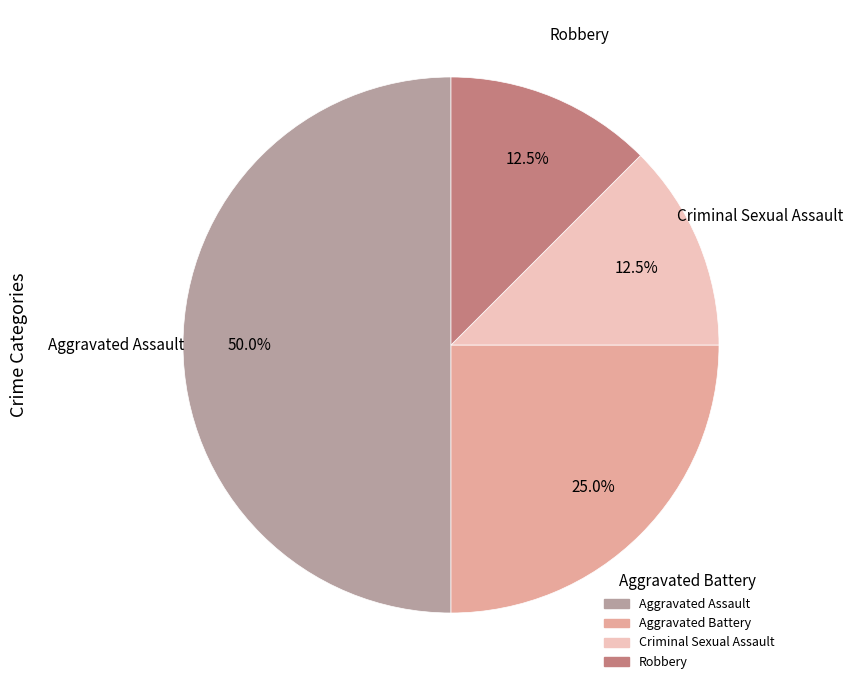

Is it true that Aggravated Battery is 25% of the pie?

True